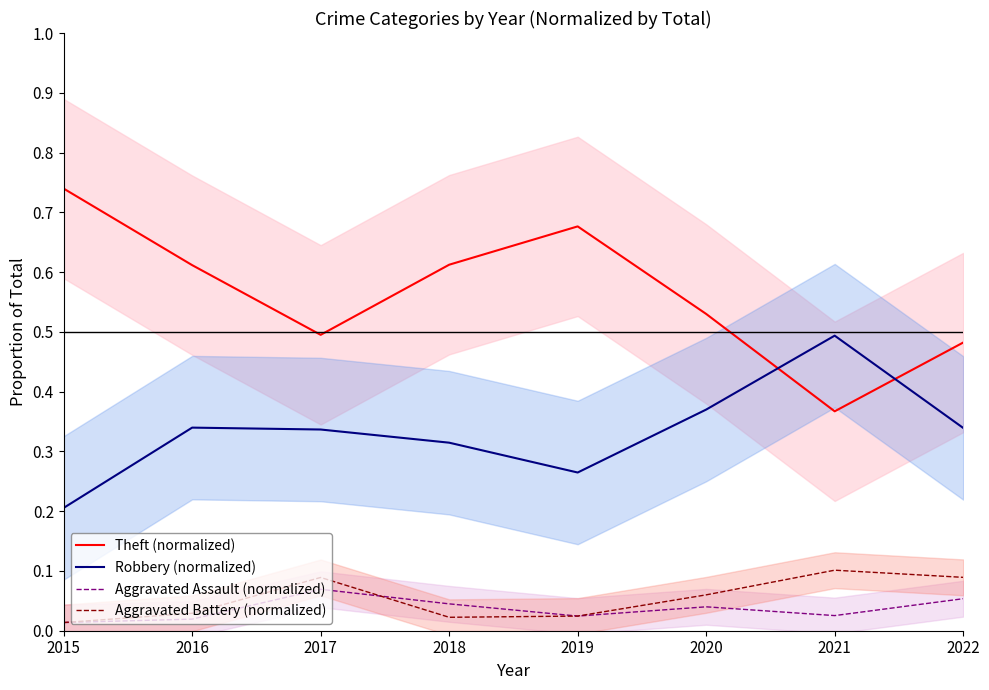

True or false: Aggravated Battery (normalized) has more than 0 points higher than both neighbors.

True